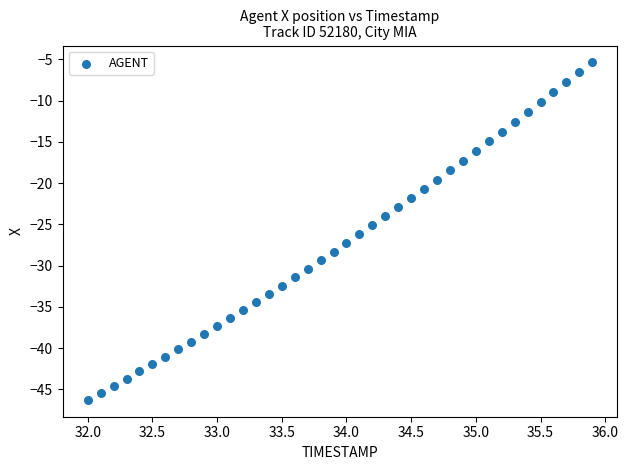

What is the range of Y values (max minus min)?

40.9